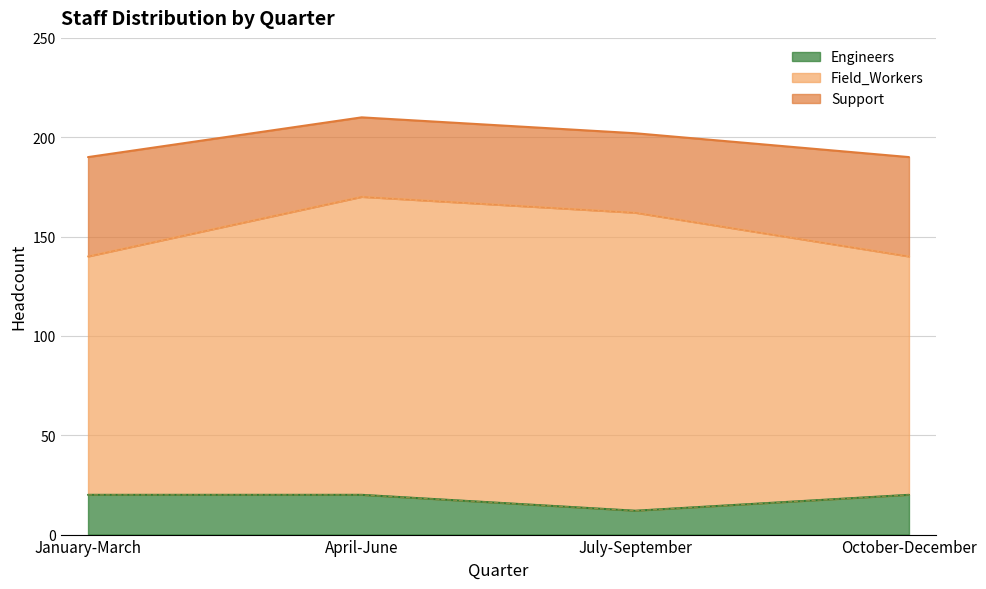

What is the difference between the highest and lowest values at January-March?

100